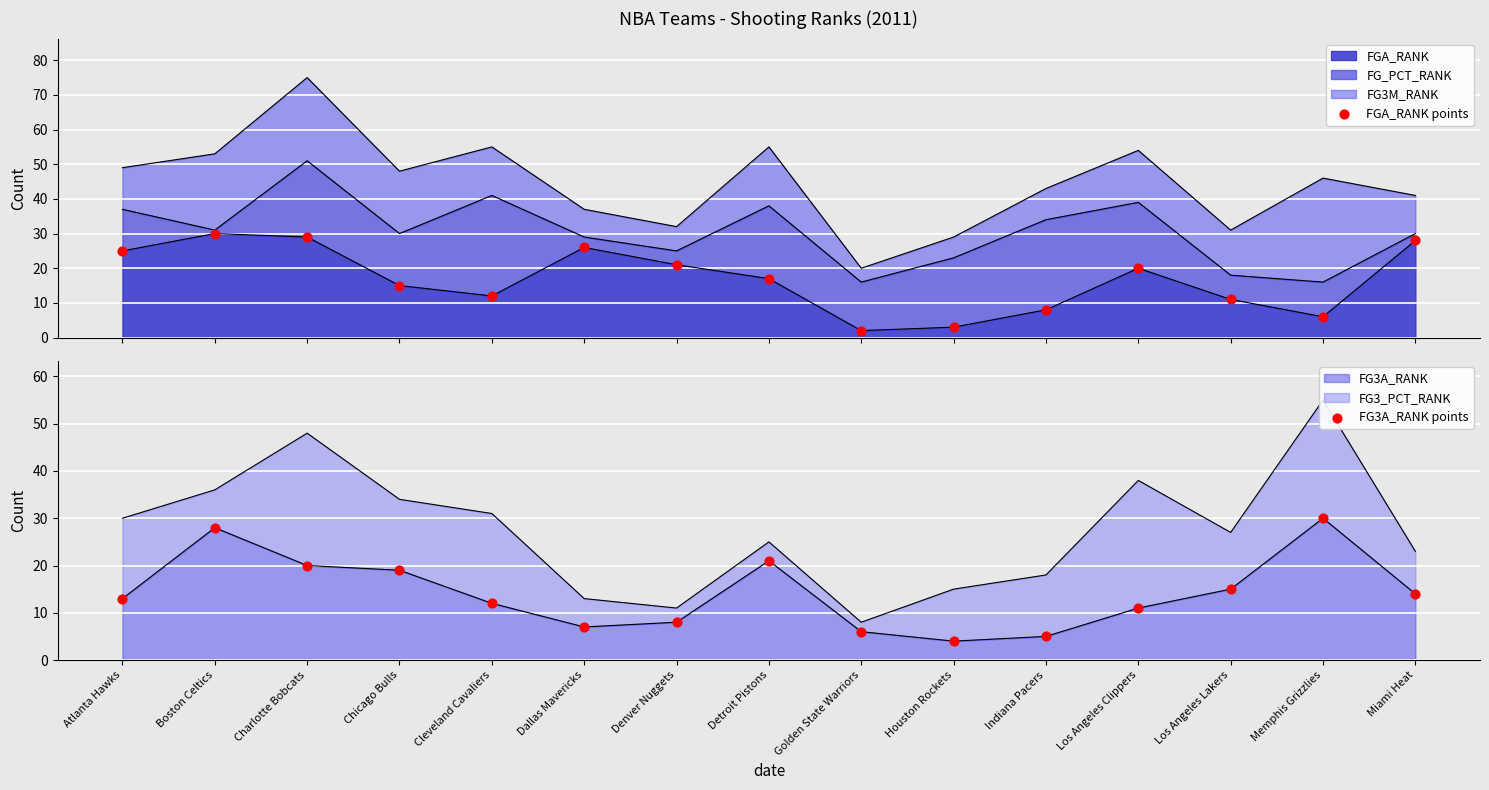

At which category is the sum across all series the highest?

Boston Celtics